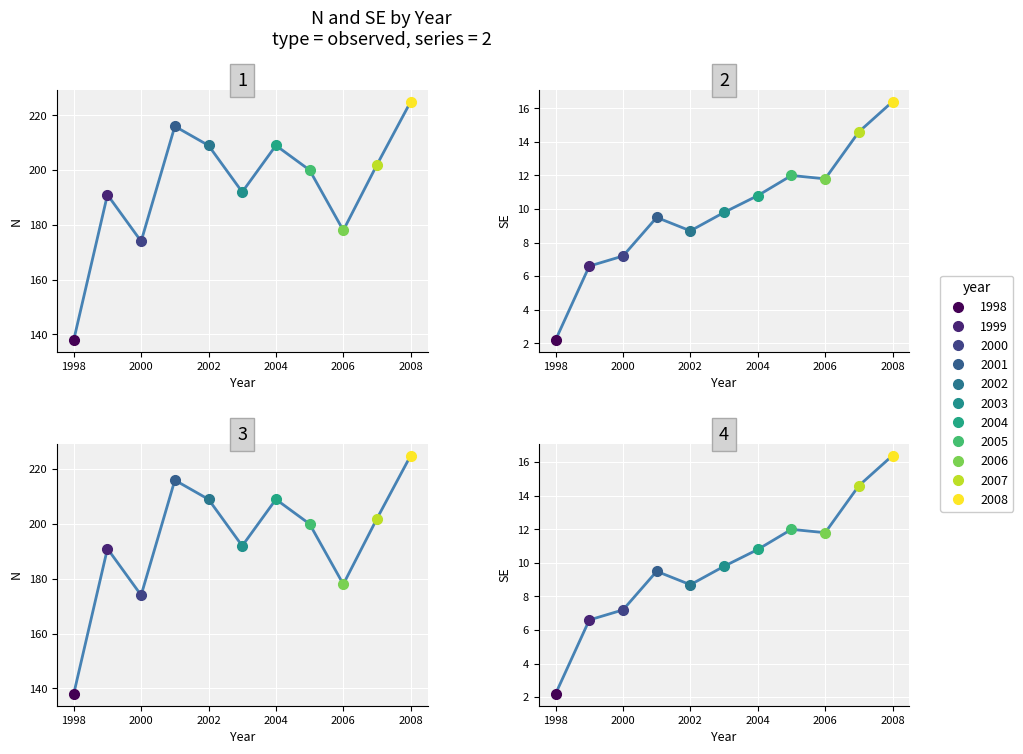

What is the difference between the maximum and second lowest values in the N series?

51.0